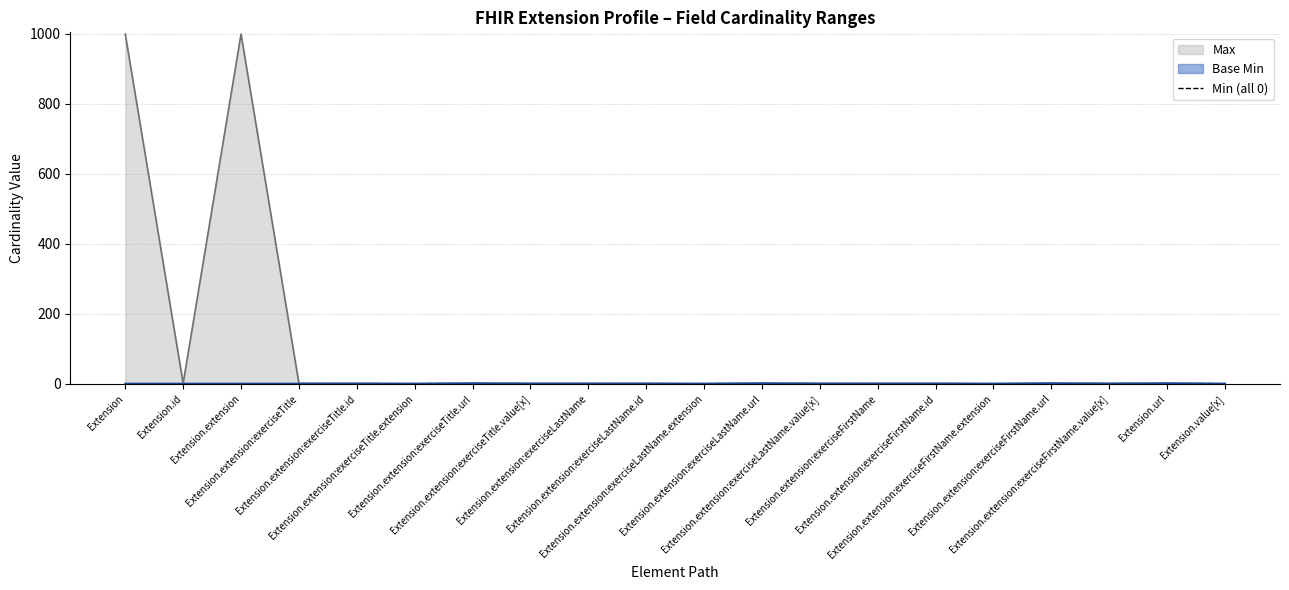

True or false: Base Min and Max cross at least once.

False